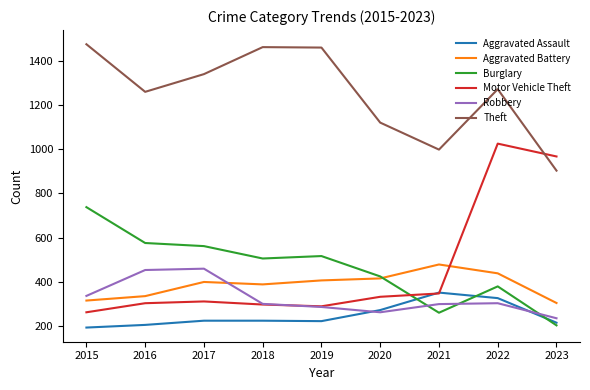

Rank the series at 2017 from lowest to highest value.

Aggravated Assault, Motor Vehicle Theft, Aggravated Battery, Robbery, Burglary, Theft